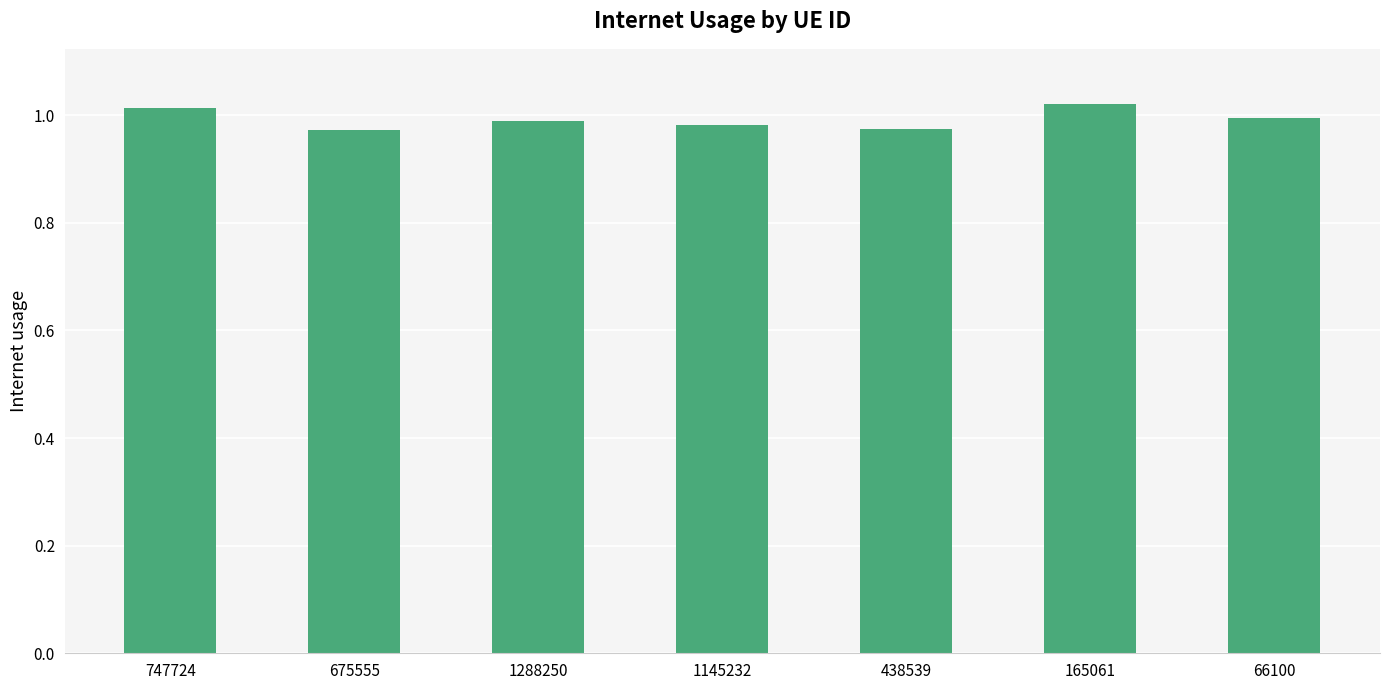

The chart shows a value of 1.0 at 1288250. True or false?

True